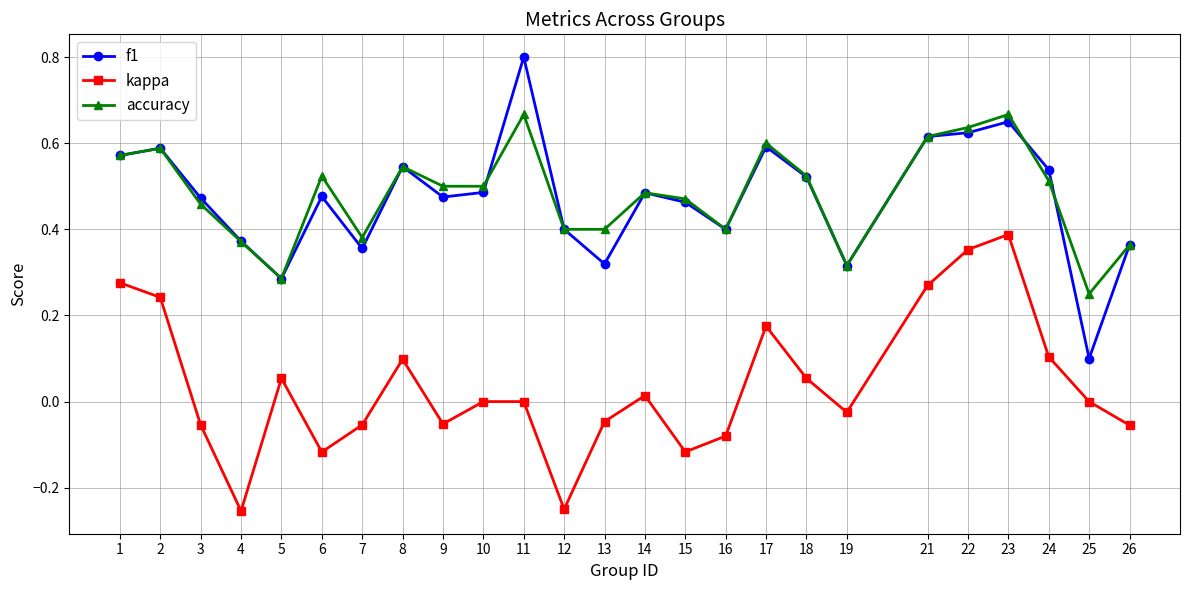

At which category is the sum across all series the highest?

23